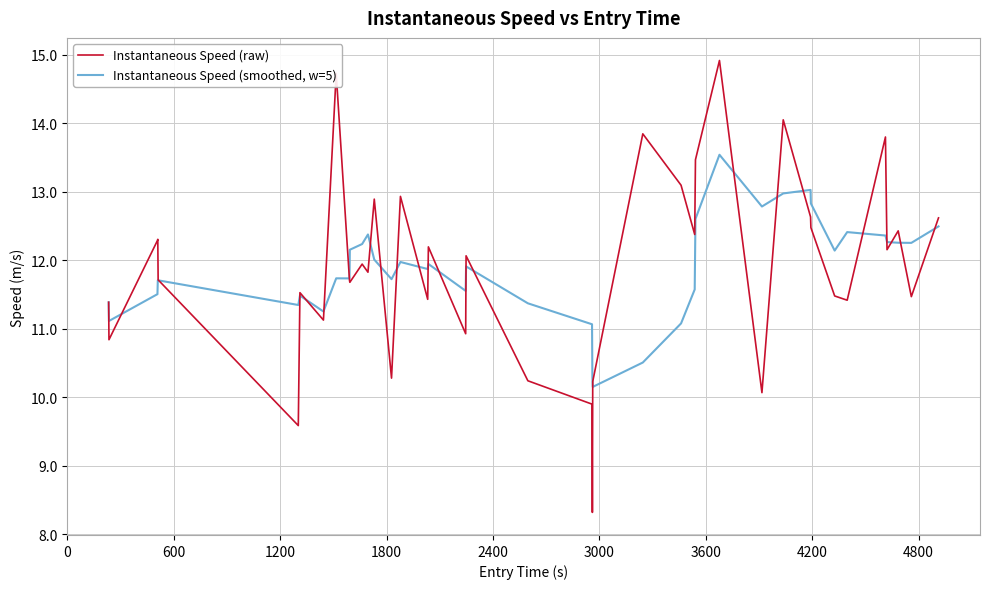

Which series has the largest range (max minus min)?

Instantaneous Speed (raw)